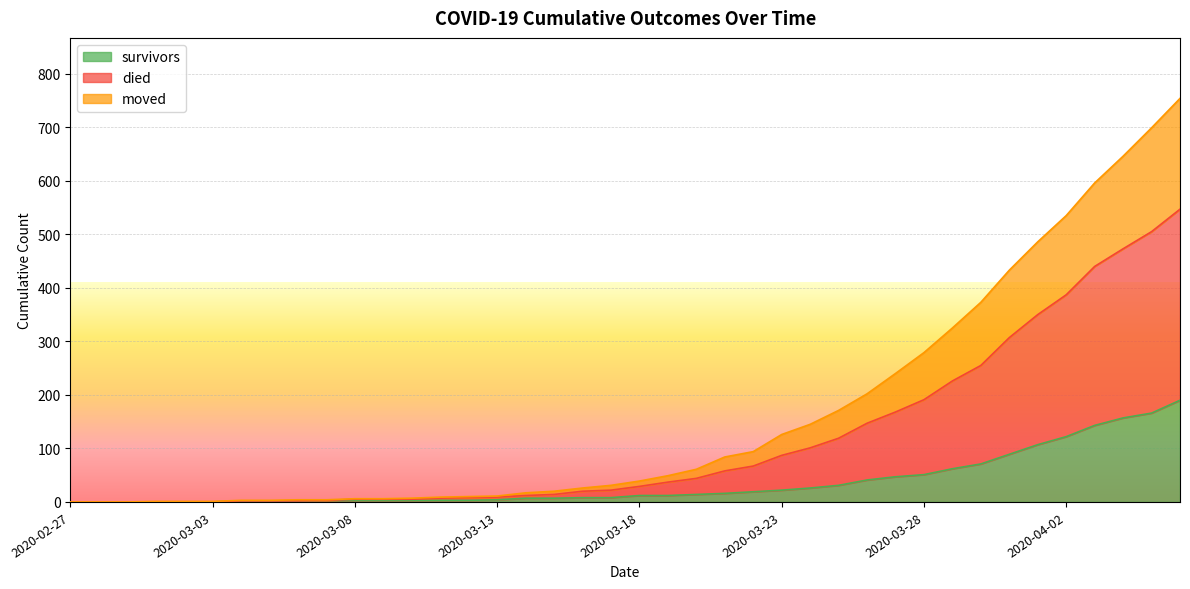

What is the label of the 9th point from the left?

2020-03-06